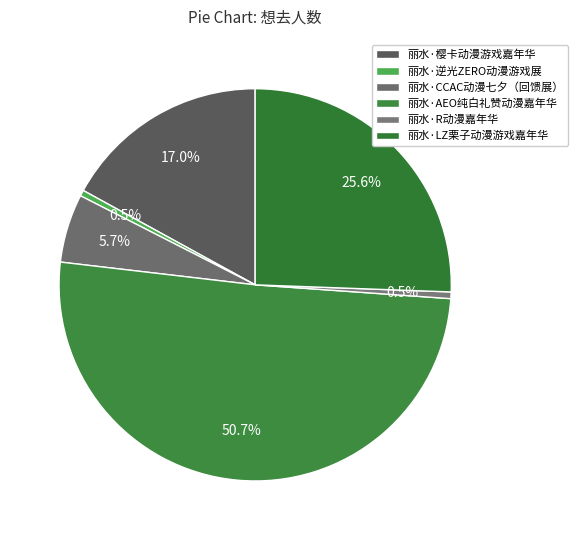

True or false: 丽水·CCAC动漫七夕（回馈展） accounts for 6% of the total.

True